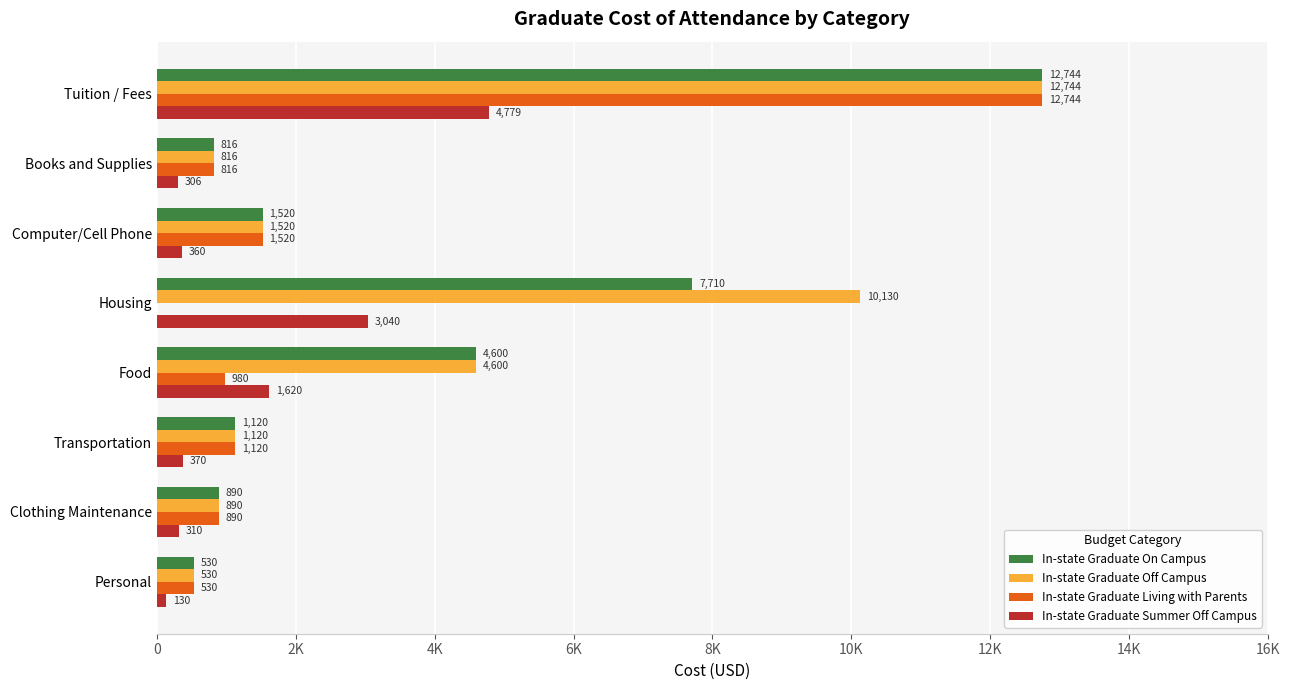

Reading left to right, what are all the values shown in this chart?

In-state Graduate On Campus: 12744	816	1520	7710	4600	1120	890	530
In-state Graduate Off Campus: 12744	816	1520	10130	4600	1120	890	530
In-state Graduate Living with Parents: 12744	816	1520	0	980	1120	890	530
In-state Graduate Summer Off Campus: 4779	306	360	3040	1620	370	310	130